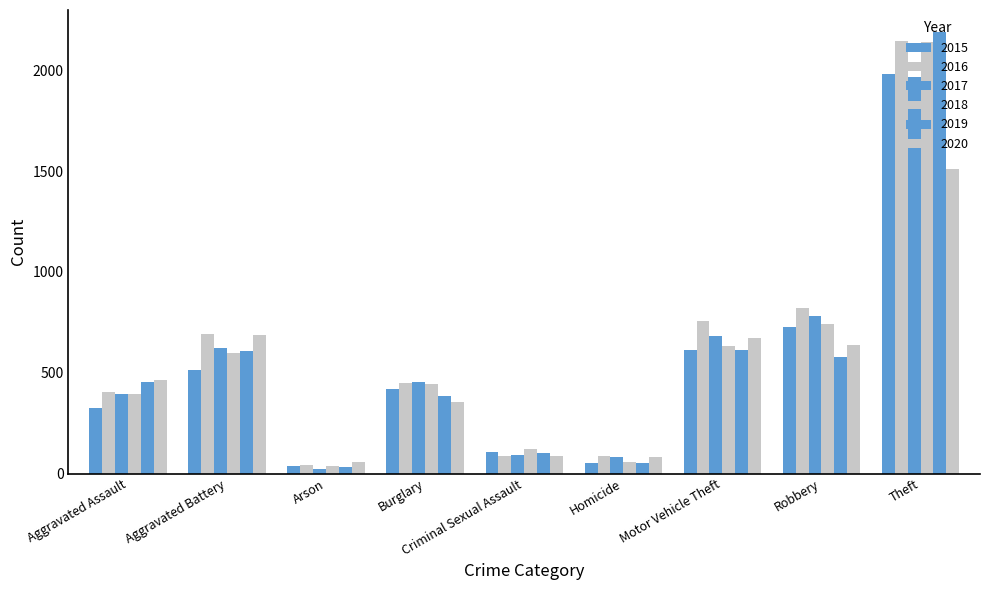

Count the number of categories in the chart.

9